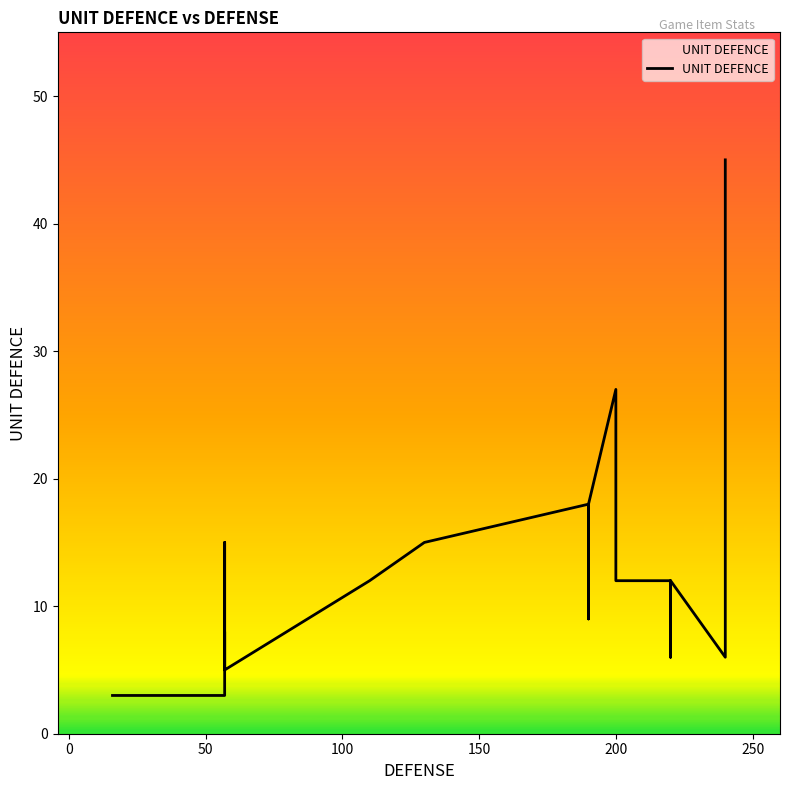

What is the value of the 19th point from the left?

6